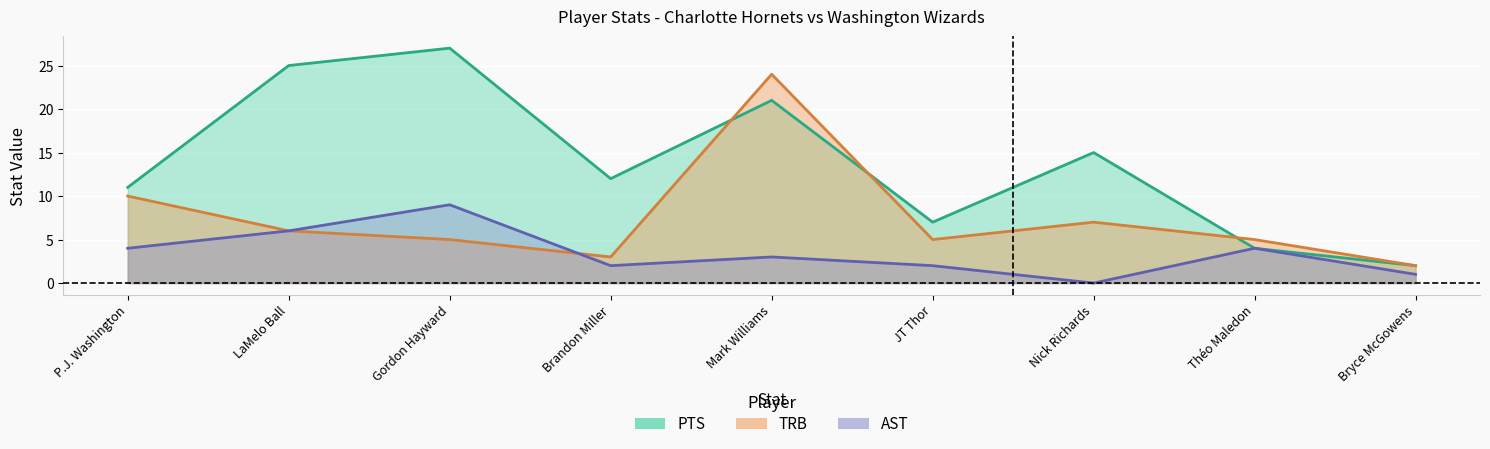

At which category does TRB reach its first local valley?

Brandon Miller